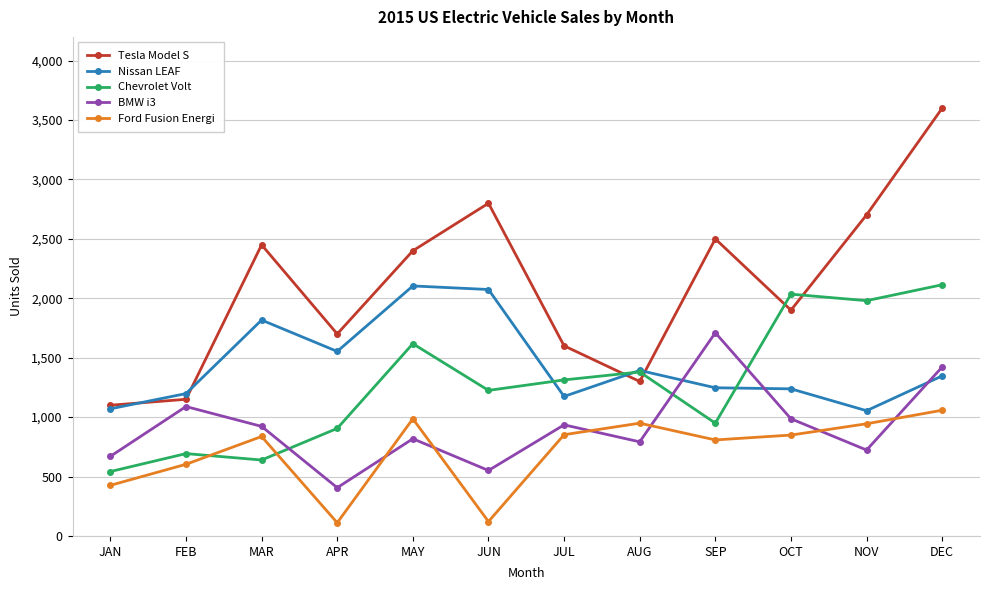

At which category does BMW i3 reach its first local peak?

FEB